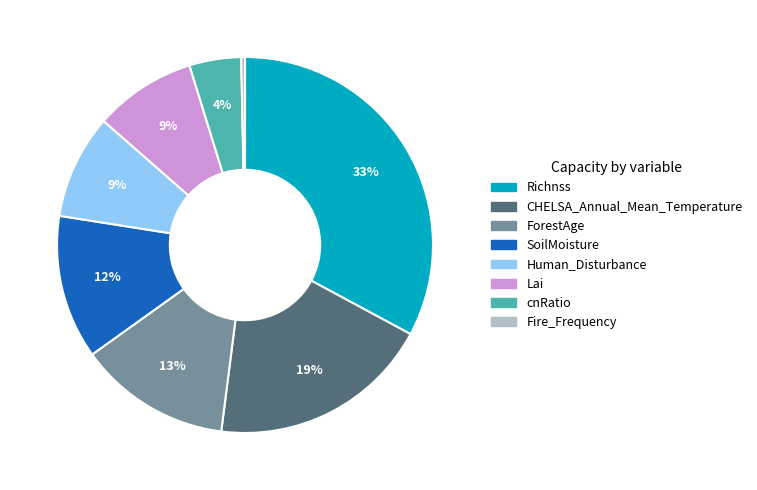

Is the sum of SoilMoisture and Fire_Frequency greater than half?

No